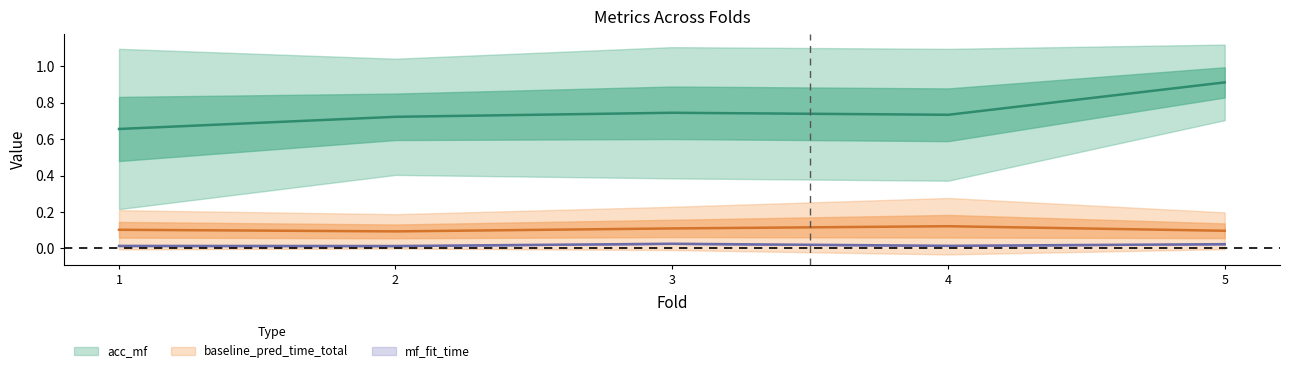

True or false: acc_mf and baseline_pred_time_total intersect in this chart.

False